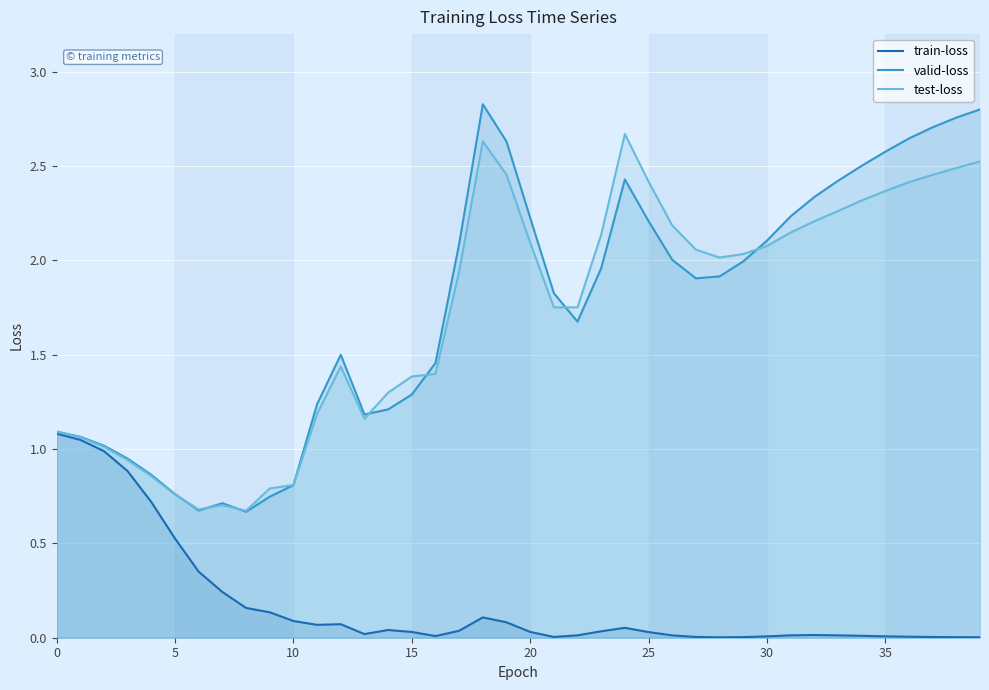

Count the number of data series in this chart.

3